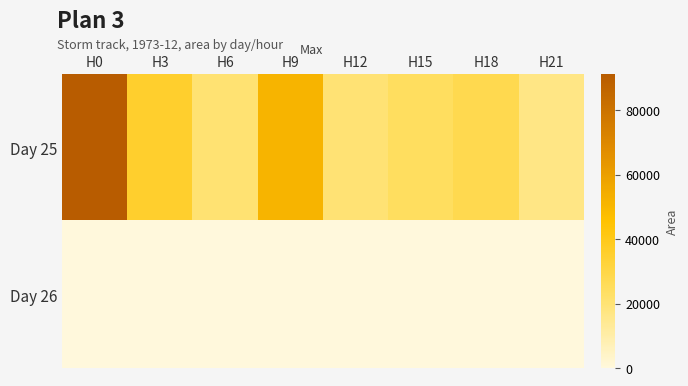

At which category is the sum across all series the highest?

H0